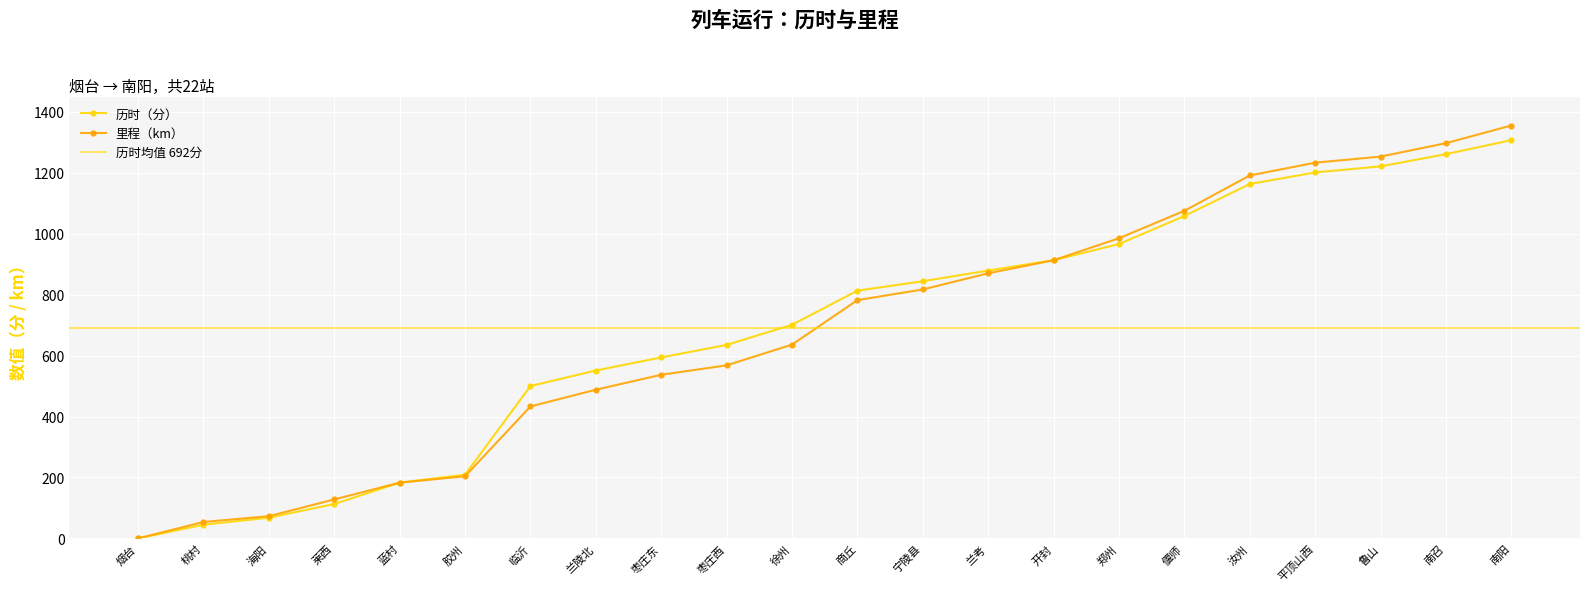

What is the total value across all series at 南召?

2558